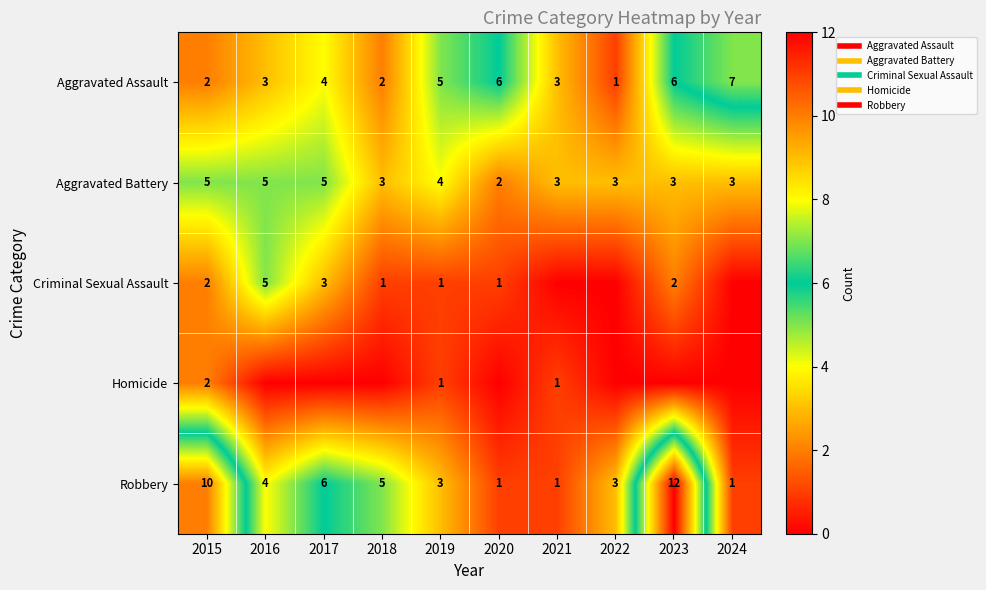

Where is Aggravated Assault nearest to the value 4?

2017